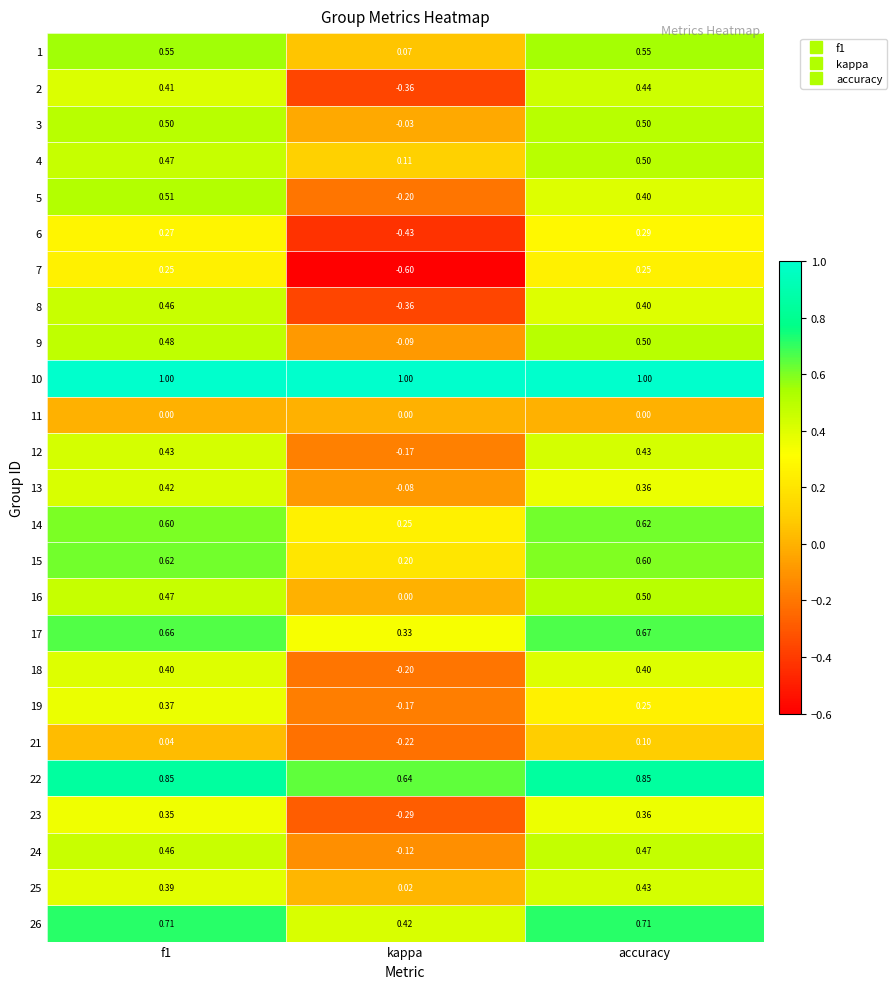

What is the minimum value shown in the chart?

-0.6